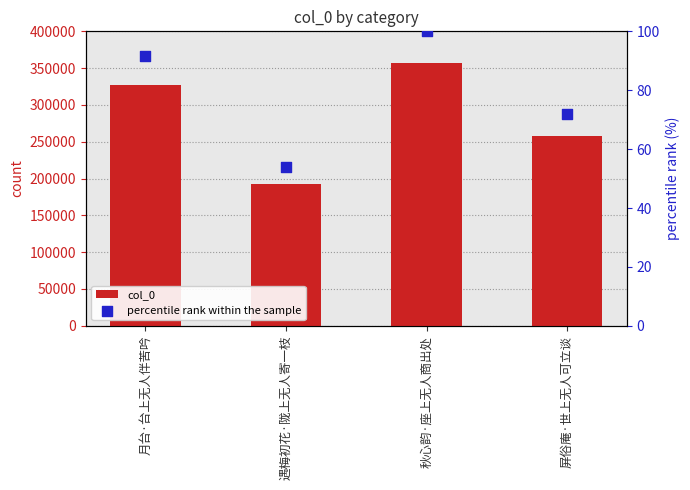

Is the value of percentile rank within the sample at 秋心韵·座上无人商出处 greater than the value of col_0 at 秋心韵·座上无人商出处?

No